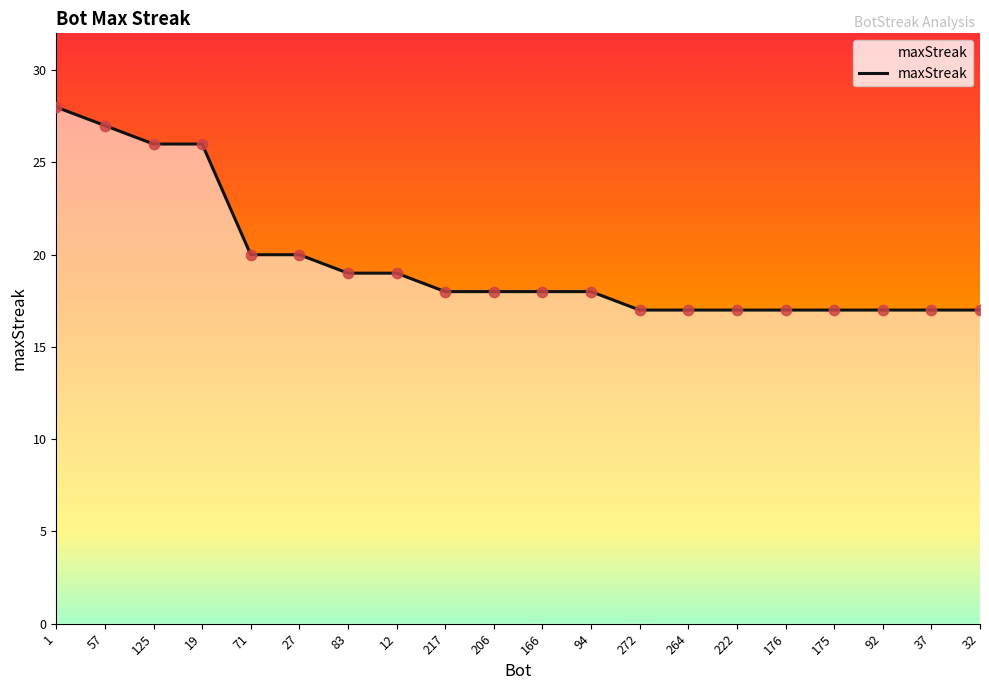

What is the ratio of the value at 217 to the value at 71?

0.9